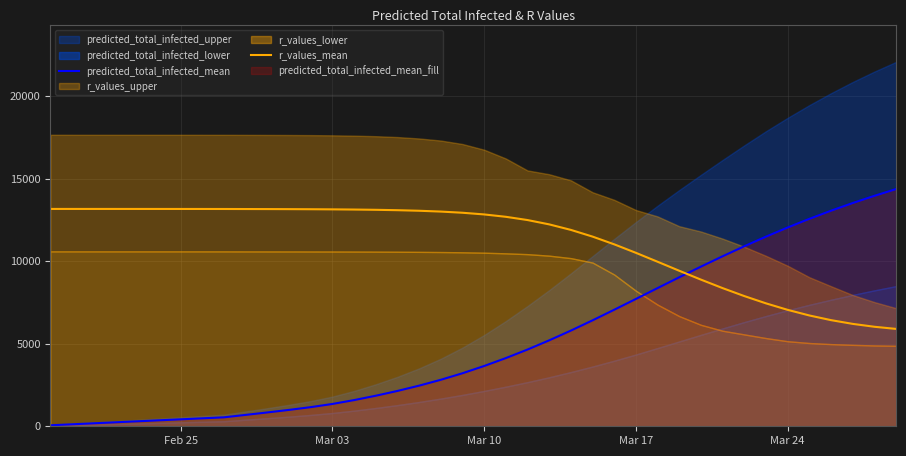

After their last crossing, which series has the higher values: predicted_total_infected_mean or r_values_mean?

predicted_total_infected_mean